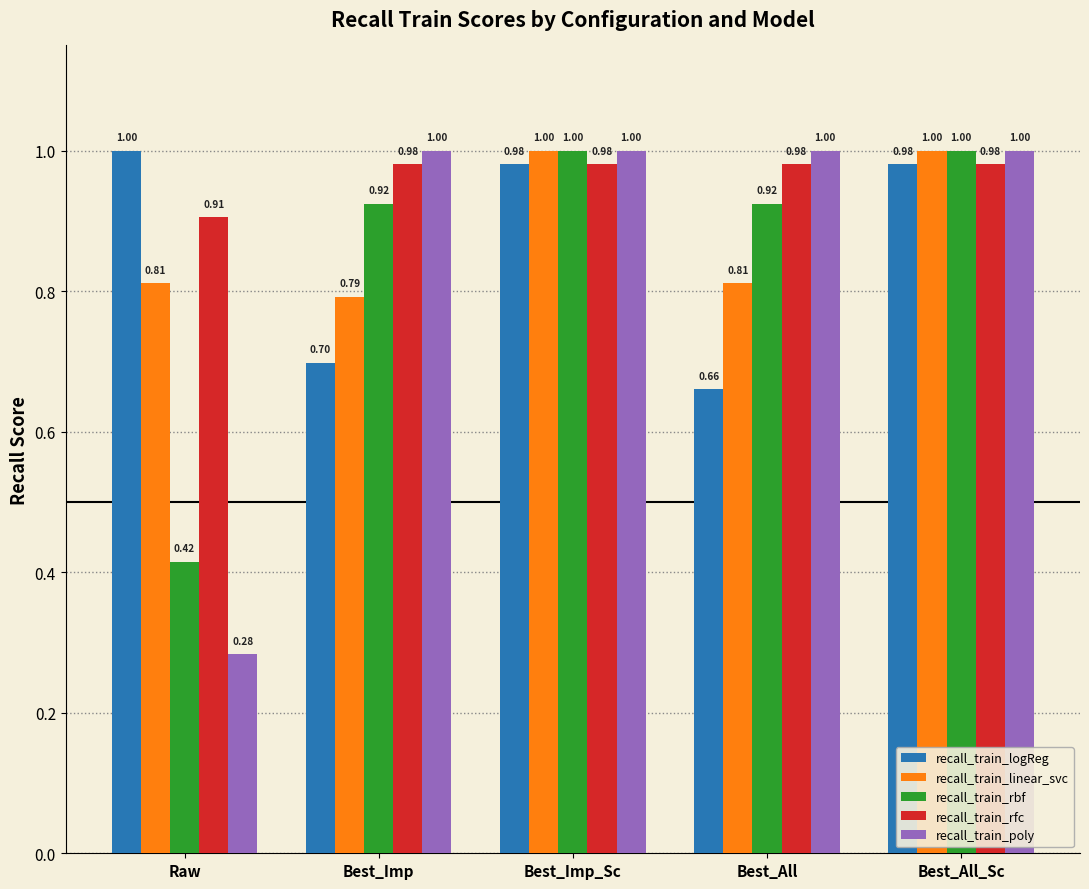

Between Best_Imp_Sc and Best_All, which series saw the biggest shift?

recall_train_logReg